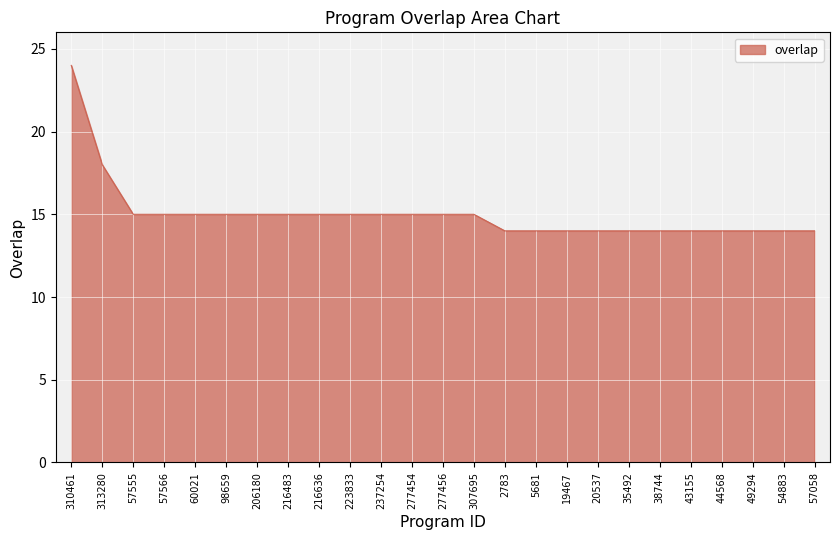

At which category does the chart reach its peak across all series?

310461